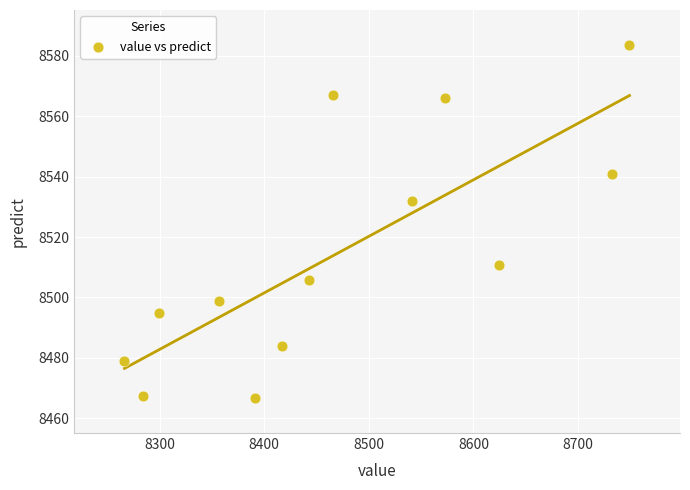

What Y value in the scatter plot is closest to 8525?

8532.0